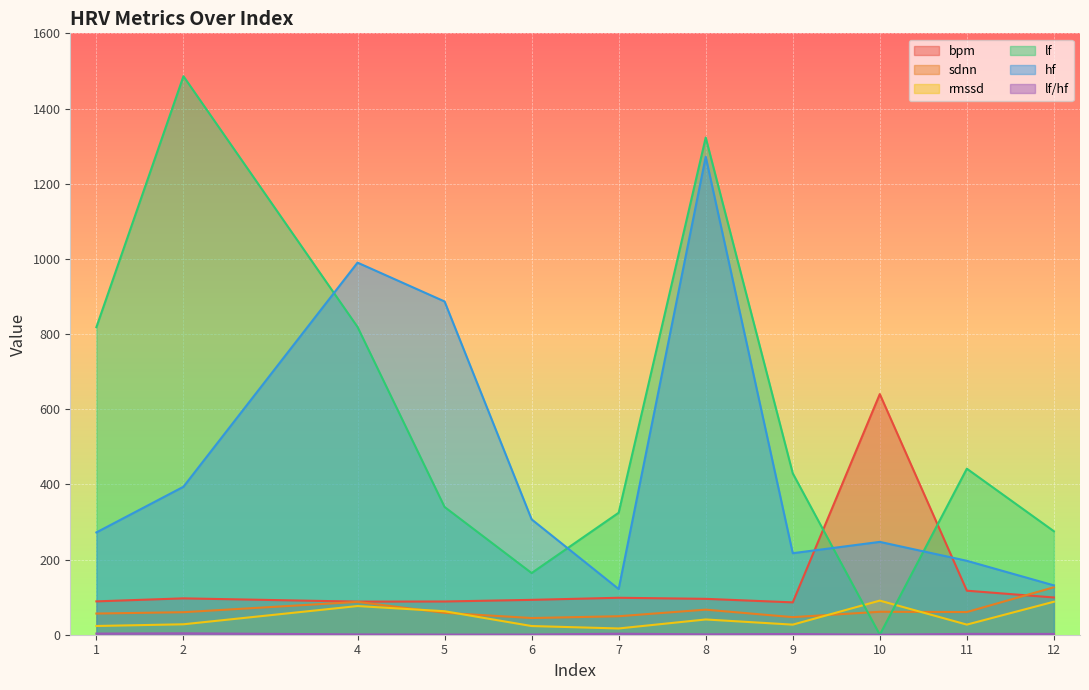

At which category is the sum across all series the highest?

8